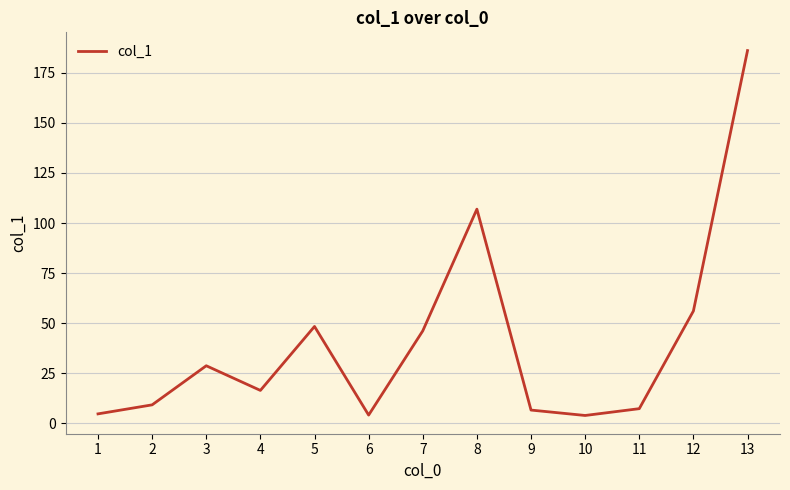

What is the sum of the values at 10 and 12?

60.1